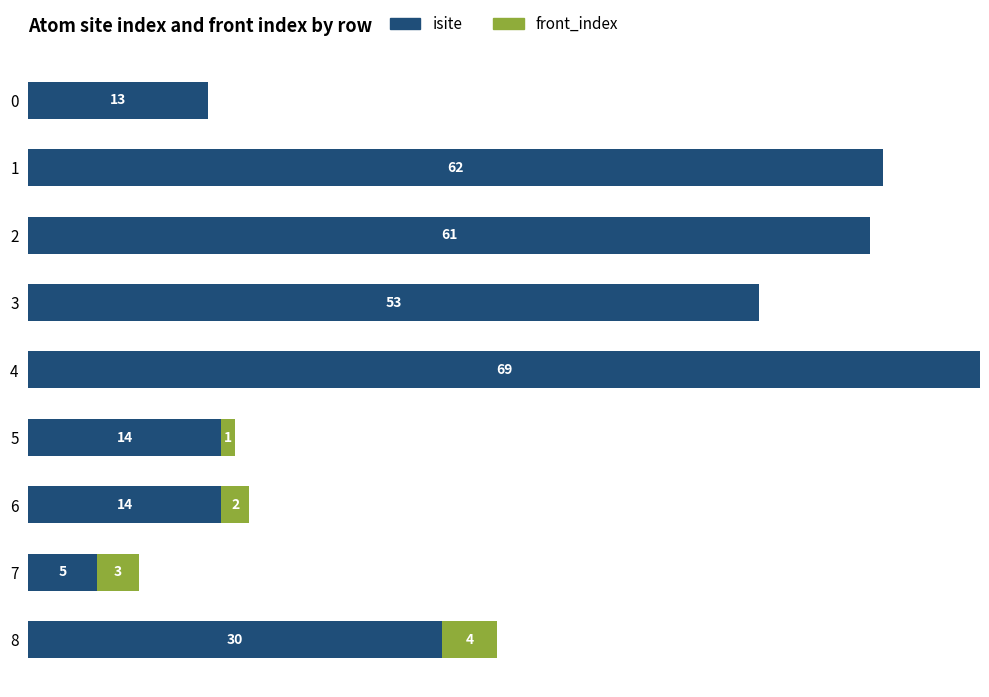

What is the value of the isite bar at the 6th from the left?

14